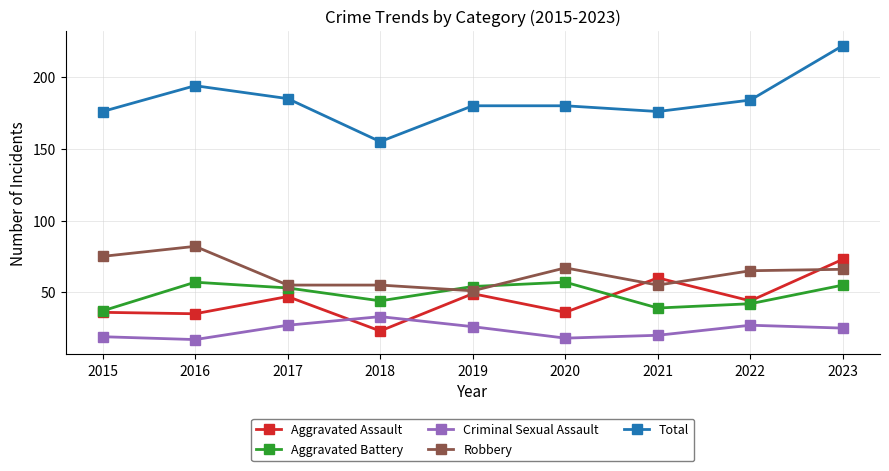

Which label corresponds to the largest value in the chart?

2023